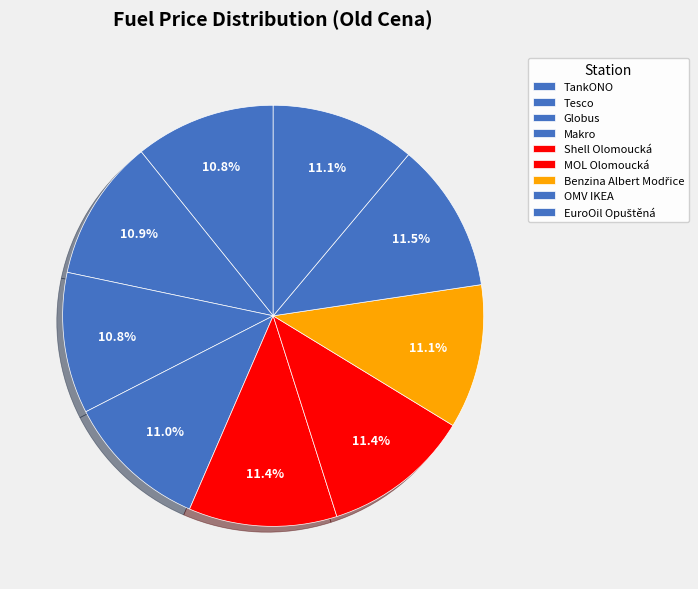

Approximately how many times larger is the value at MOL Olomoucká compared to EuroOil Opuštěná?

1.0